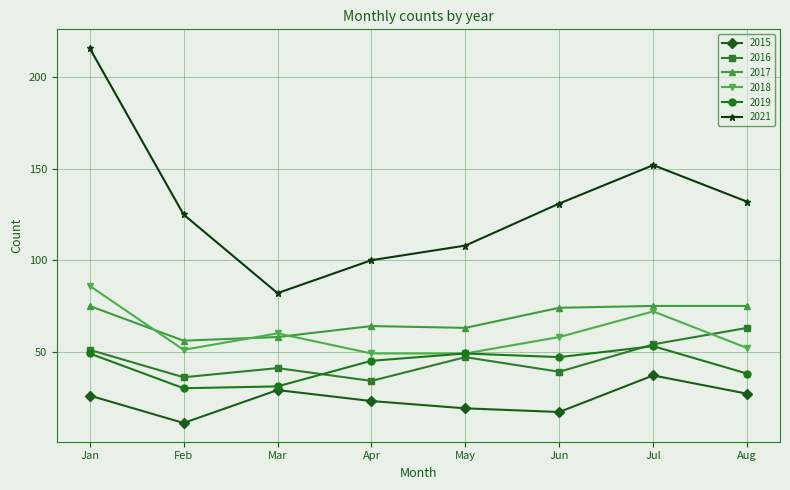

At which category is the sum across all series the highest?

Jan